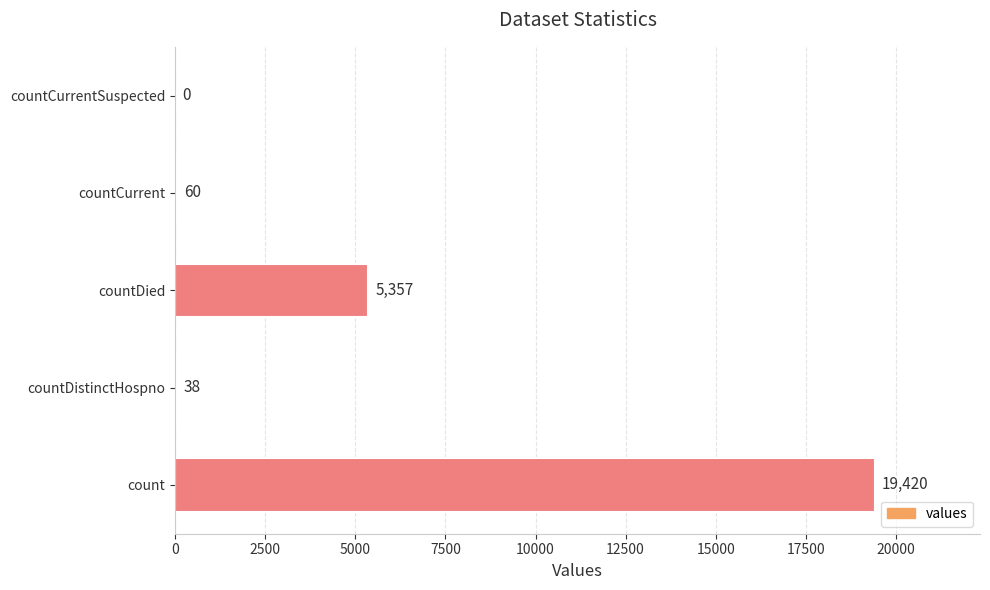

What is the sum of all values?

24875